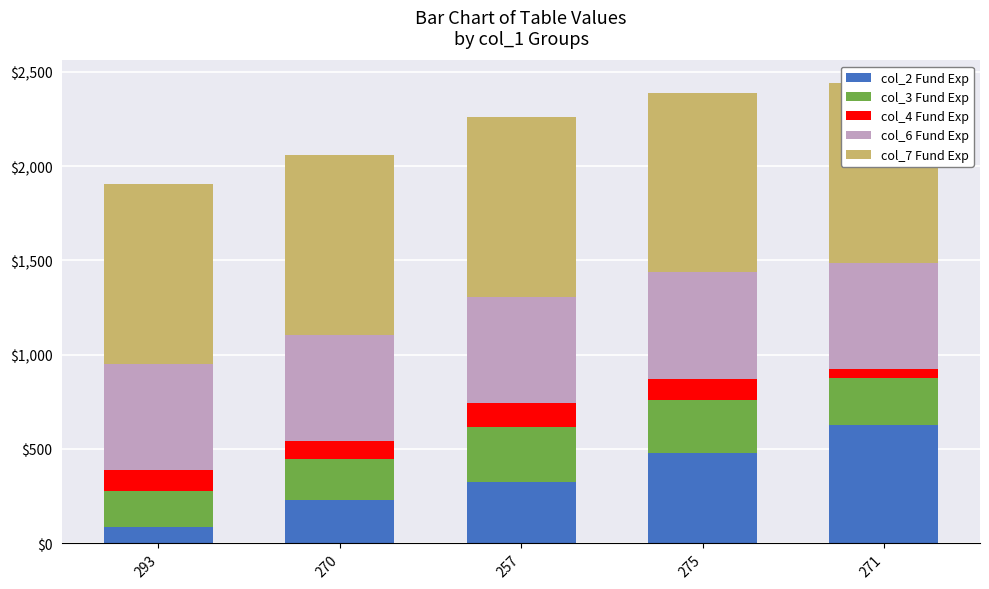

At which label is col_7 Fund Exp closest to 954?

293